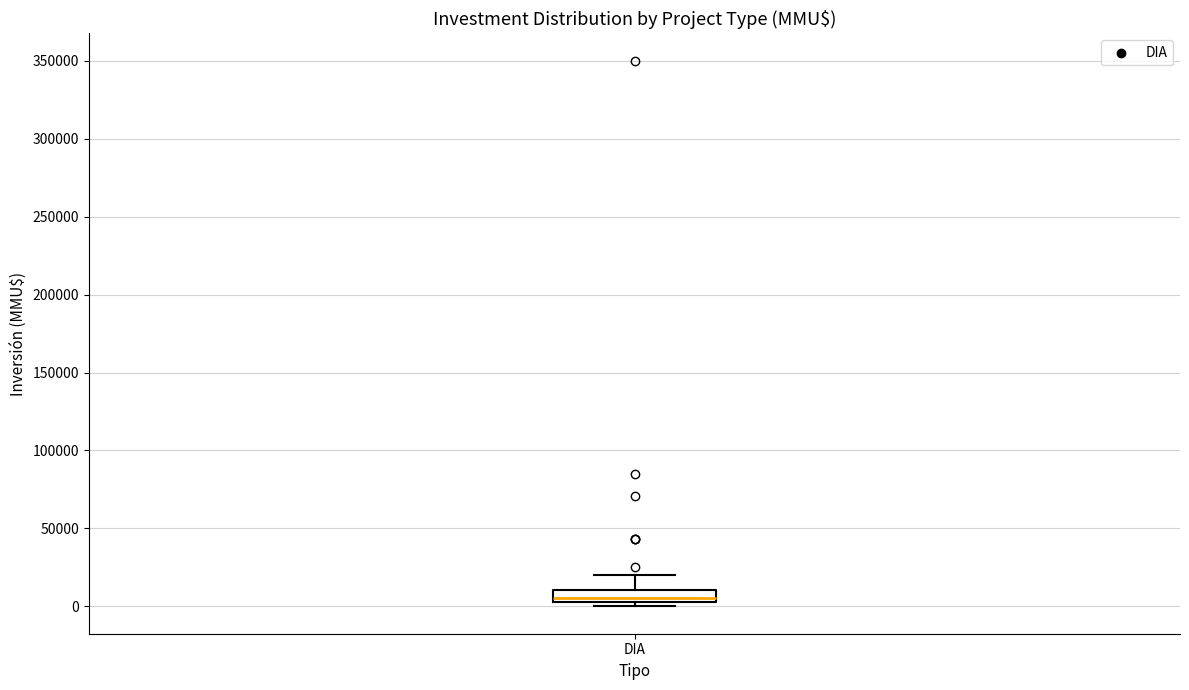

Read this box plot against the y-axis: the position of the median line, the range covered by the box, and the ends of both whiskers. The values are not printed on the chart, so give them approximately, as read against the axis.

median 5000 (just above the box's lower edge), box 5000 to 10000, whiskers 0 to 20000